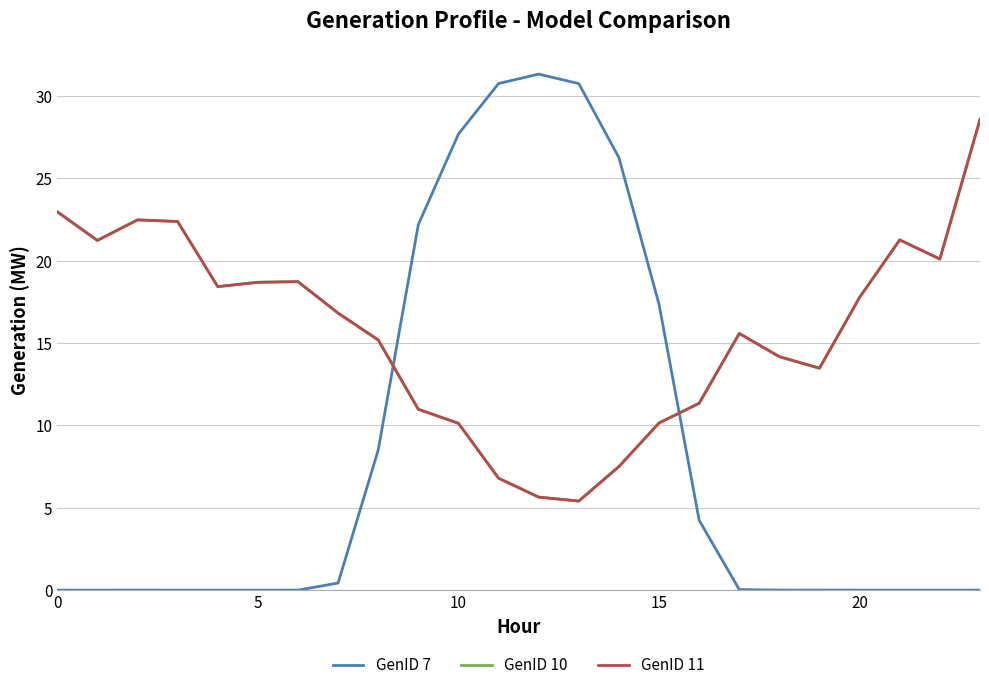

At which label does GenID 11 reach its minimum?

13